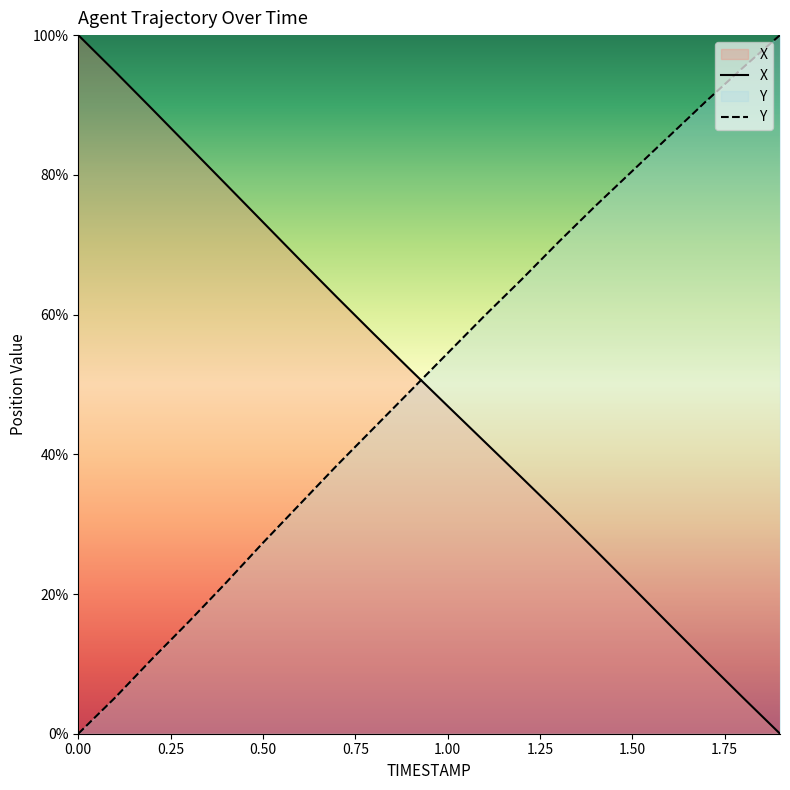

What is the value of the X point at the 8th from the left?

62.5